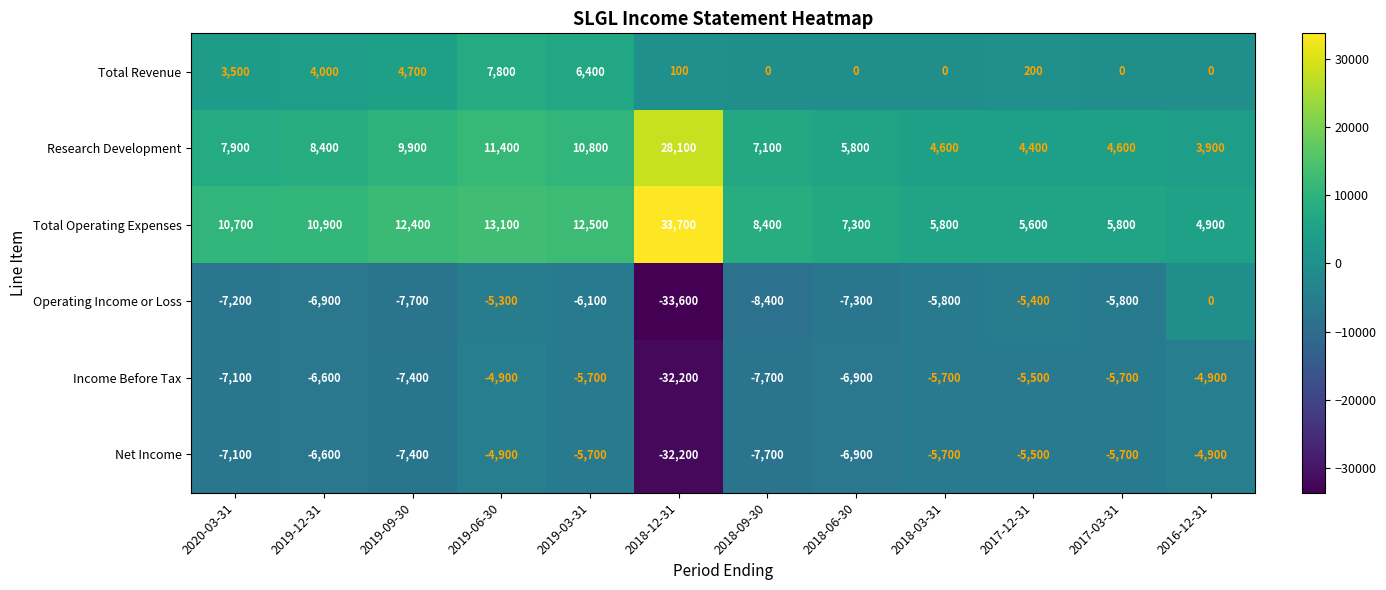

Which series has the largest total across all categories?

Total Operating Expenses